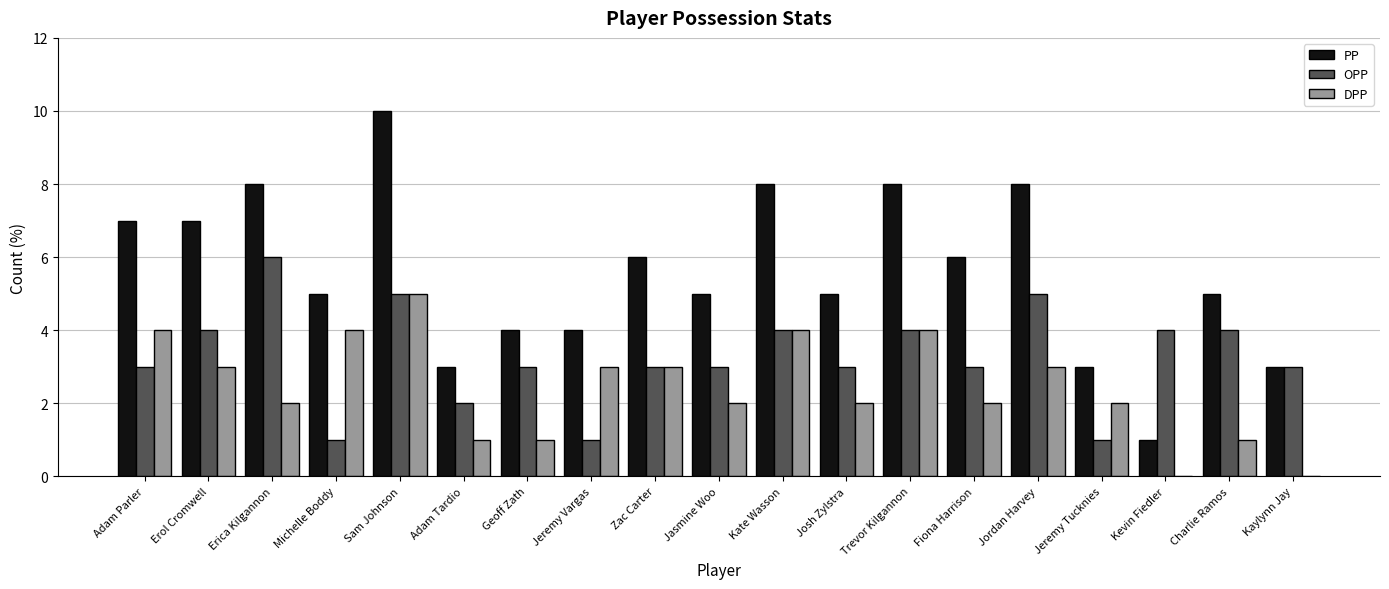

What is the sum of all PP values?

106